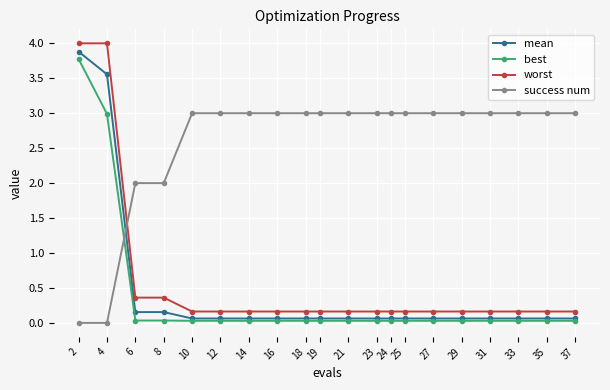

At 2, list the series in order from smallest to largest.

success num, best, mean, worst